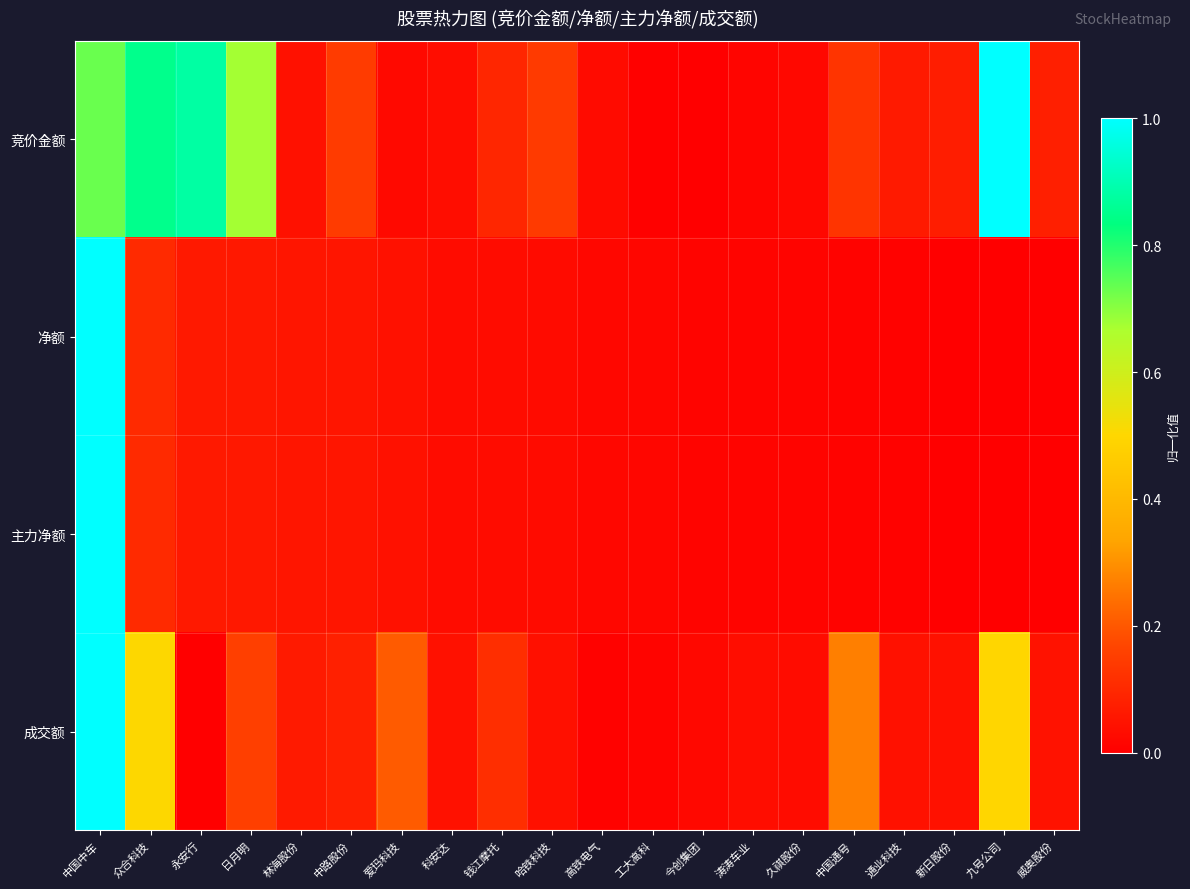

Which series has the largest total across all categories?

竞价金额